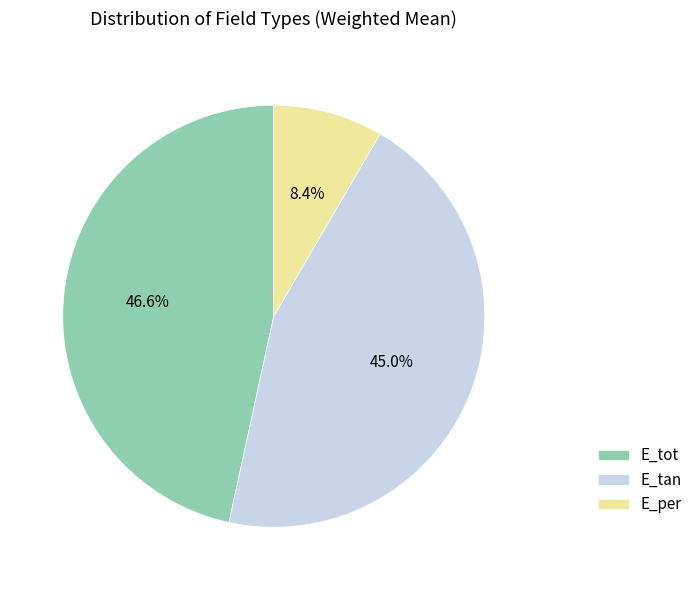

Count the number of slices in the pie.

3